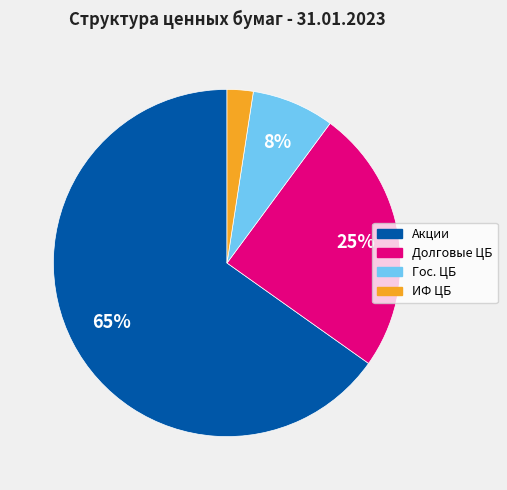

To the nearest percent, what is the difference between the largest and smallest slice percentages?

63%